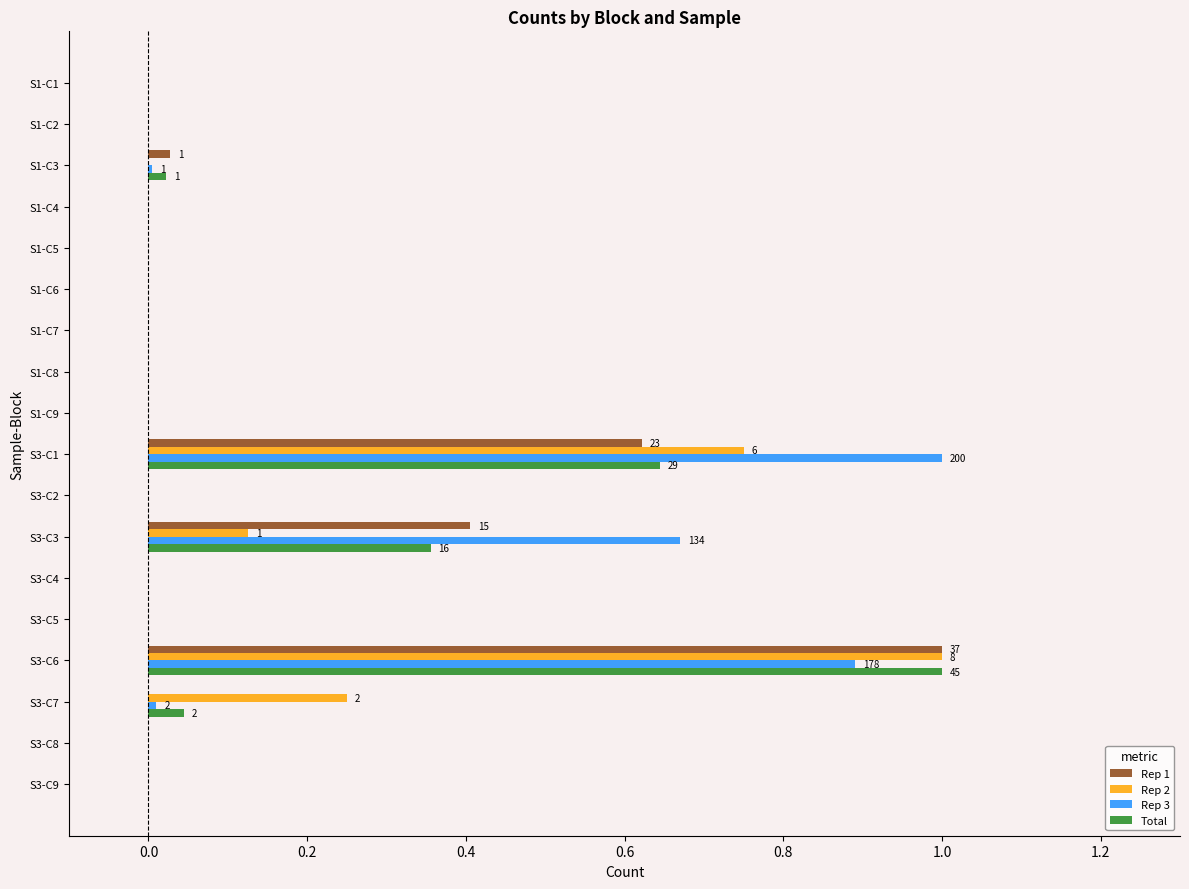

Which series has the largest total across all categories?

Rep 3